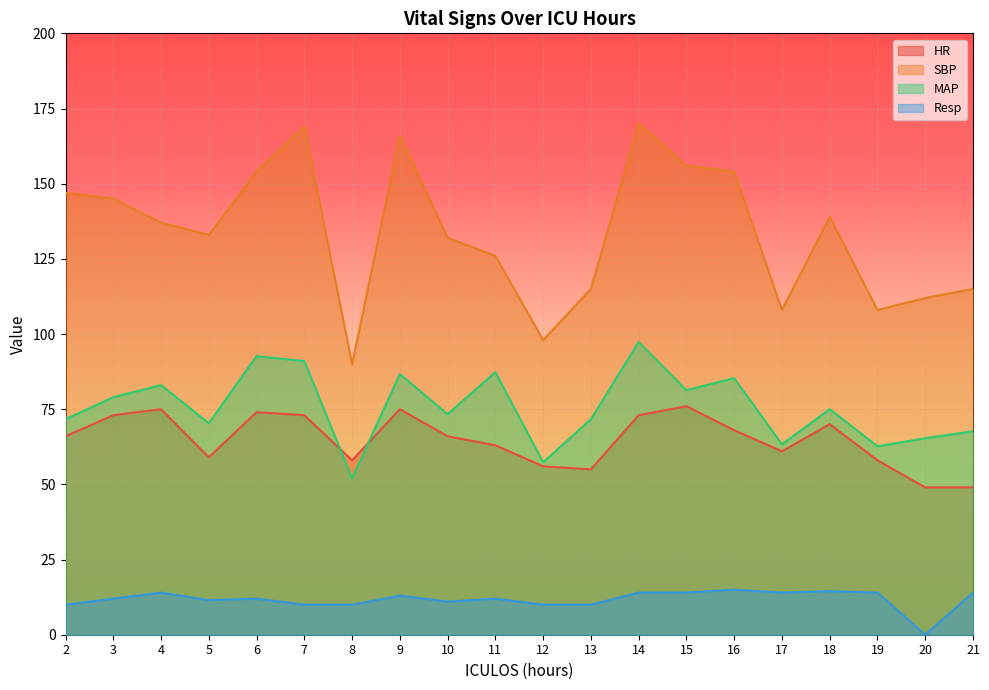

Does the chart display data point markers on the line(s)?

No